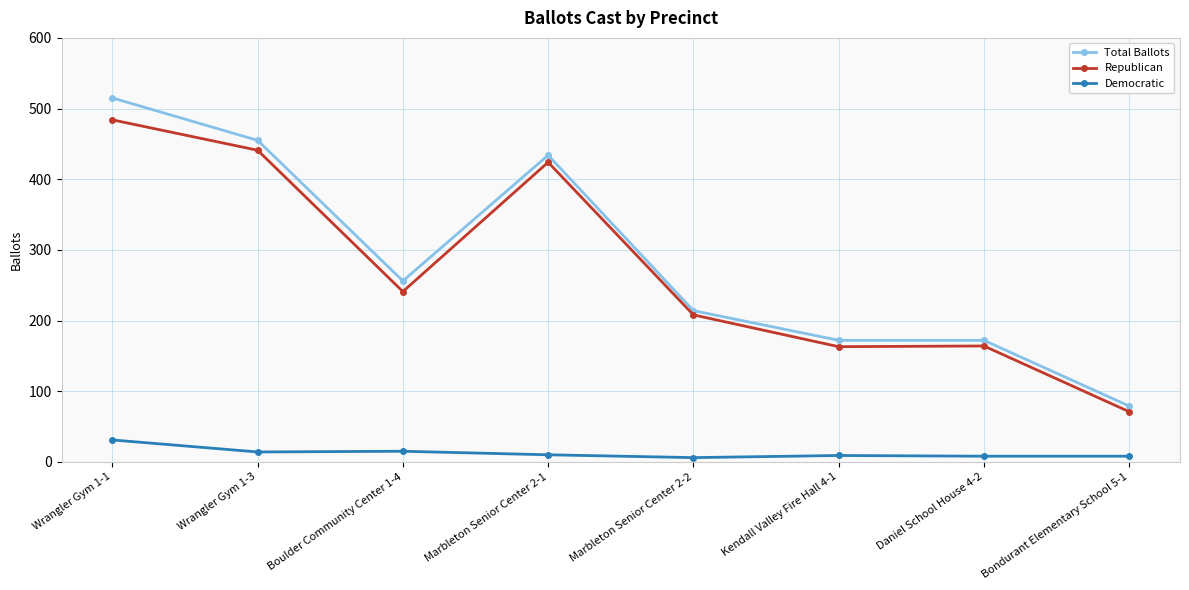

Which series has the widest spread of values?

Total Ballots